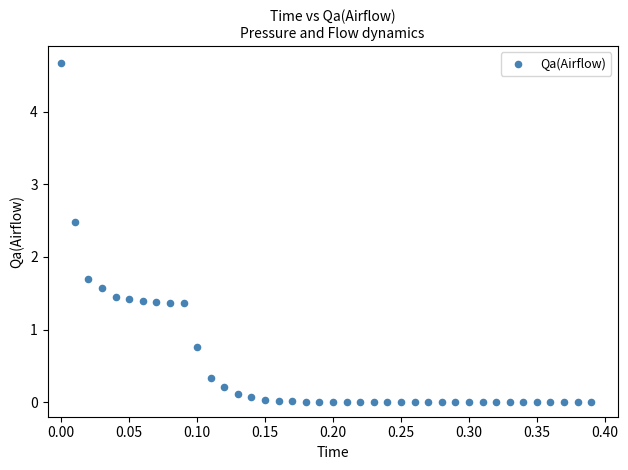

What Y value in the scatter plot is closest to 2?

1.7